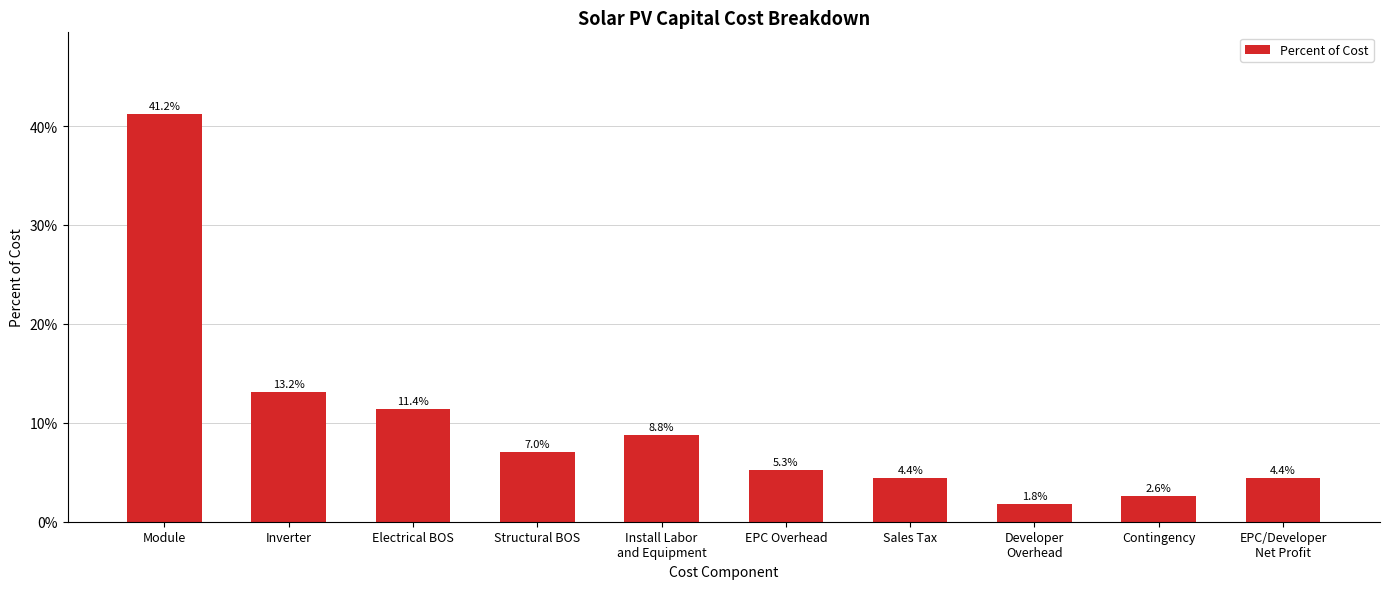

Reading left to right, list all the values displayed in this chart.

0.4	0.1	0.1	0.1	0.1	0.1	0.0	0.0	0.0	0.0